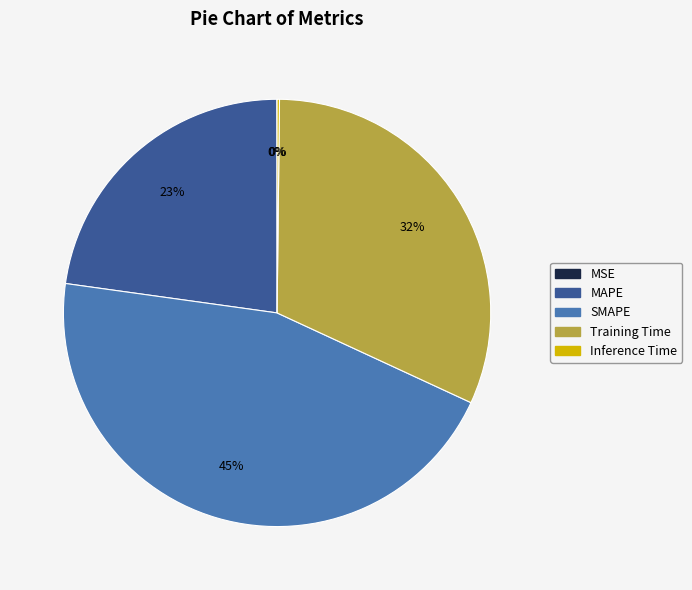

To the nearest percent, what portion does SMAPE represent?

45%